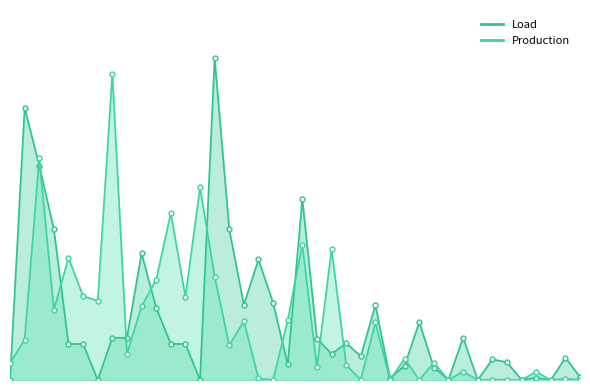

List the series in order of their overall mean, lowest first.

Production, Load